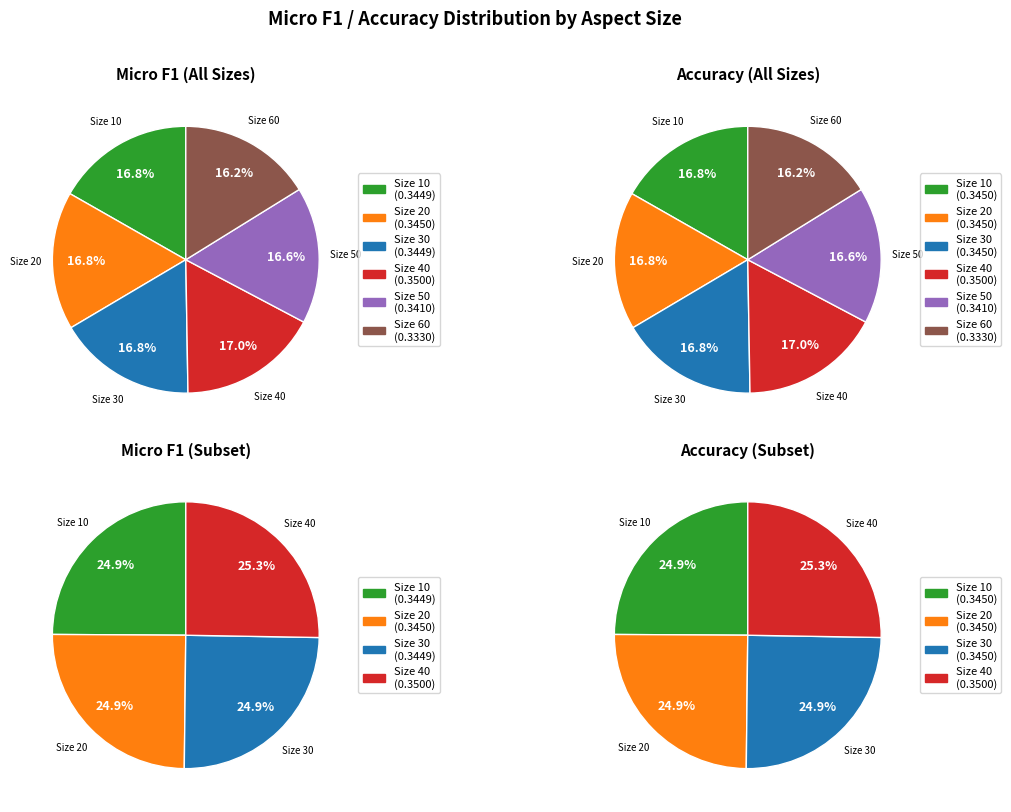

Does 10 represent more than half of the total?

No